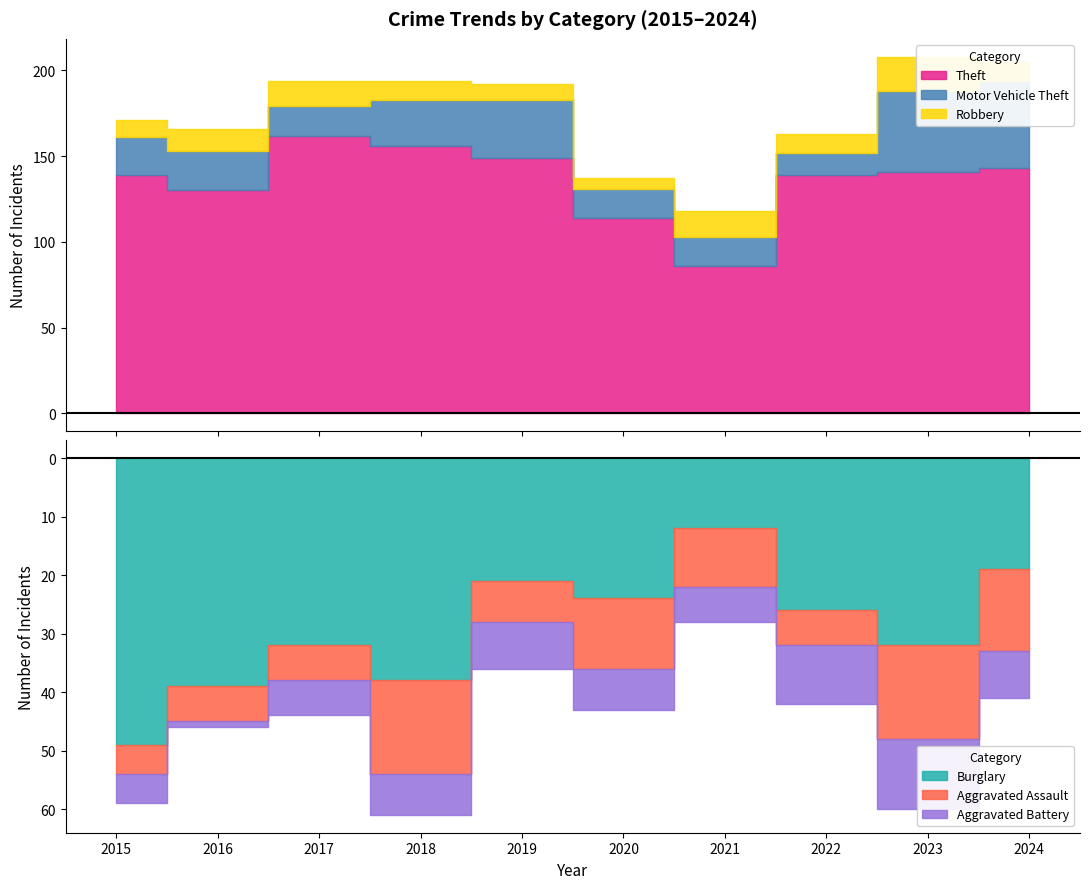

How many interior local valleys does the Theft series have?

2